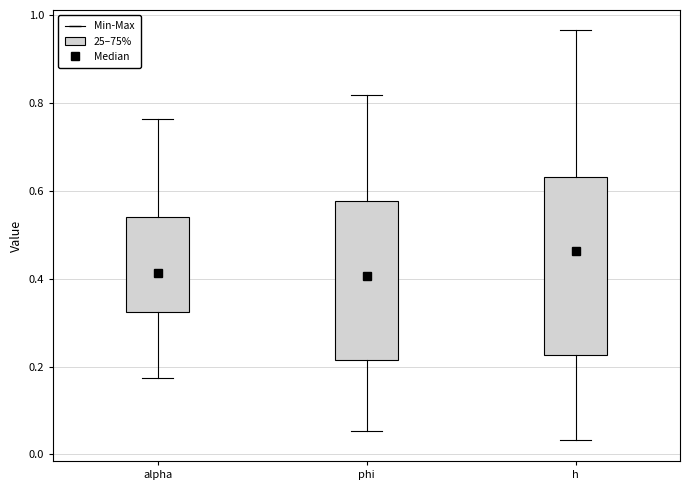

Reading left to right, transcribe this box plot: for each box, give where its median line is, the range the box spans, and where its two whiskers end, as read against the y-axis. The values are not printed on the chart, so give them approximately, as read against the axis.

alpha: median 0.42, box 0.32 to 0.54, whiskers 0.18 to 0.76
phi: median 0.40, box 0.22 to 0.58, whiskers 0.06 to 0.82
h: median 0.46, box 0.22 to 0.64, whiskers 0.04 to 0.96